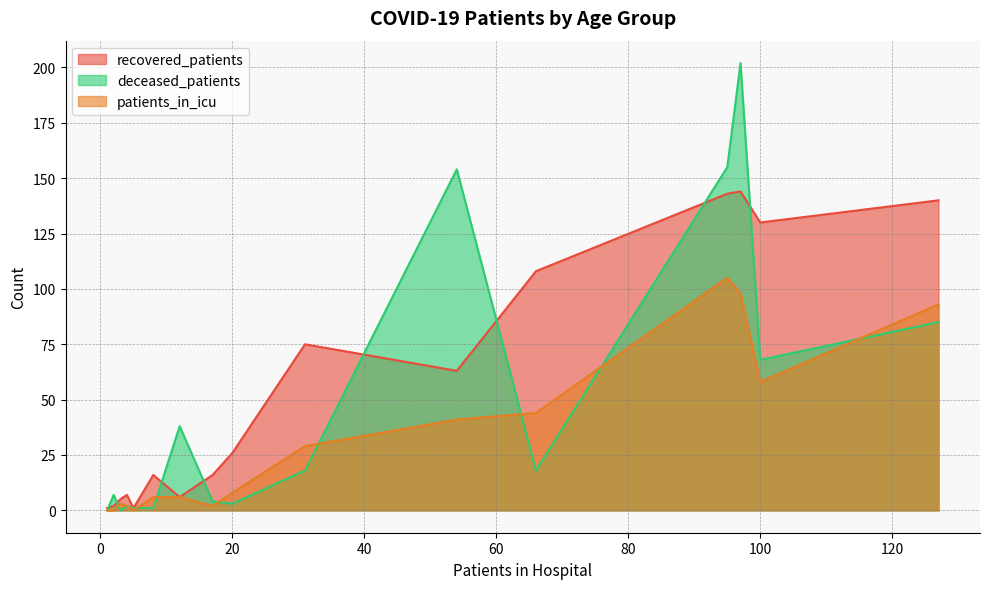

What is the greatest value displayed?

202